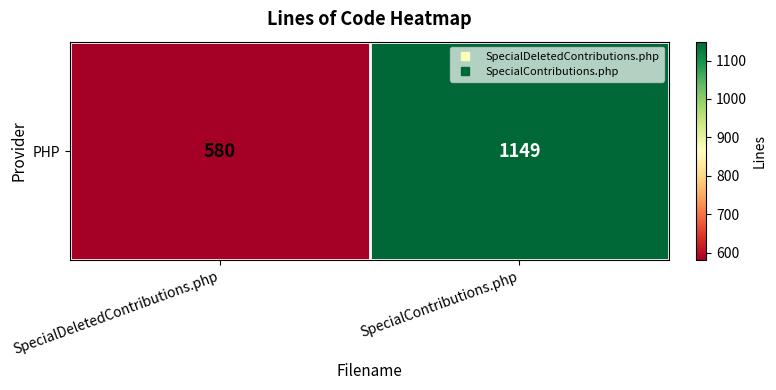

What is the ratio of the value at SpecialDeletedContributions.php to the value at SpecialContributions.php?

0.5